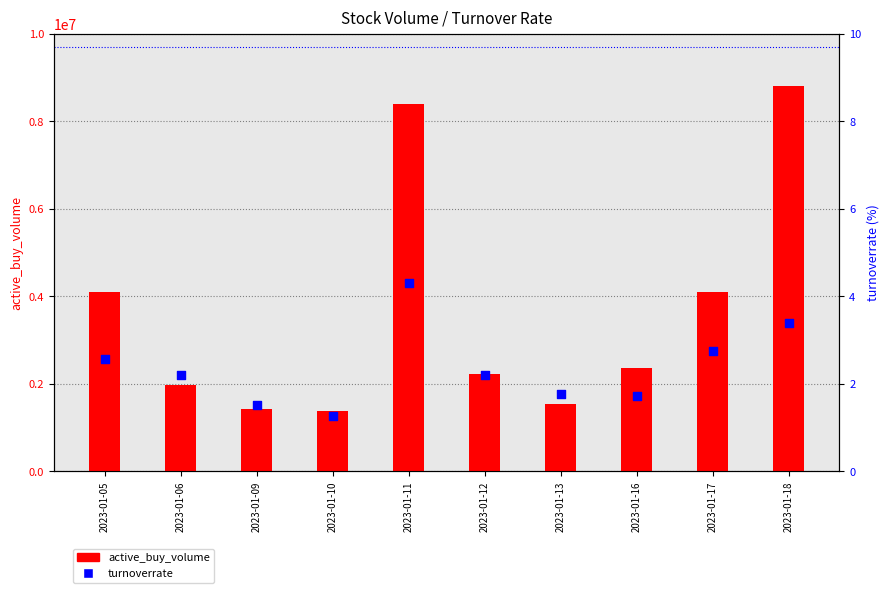

Which series reaches the minimum Y coordinate?

turnoverrate